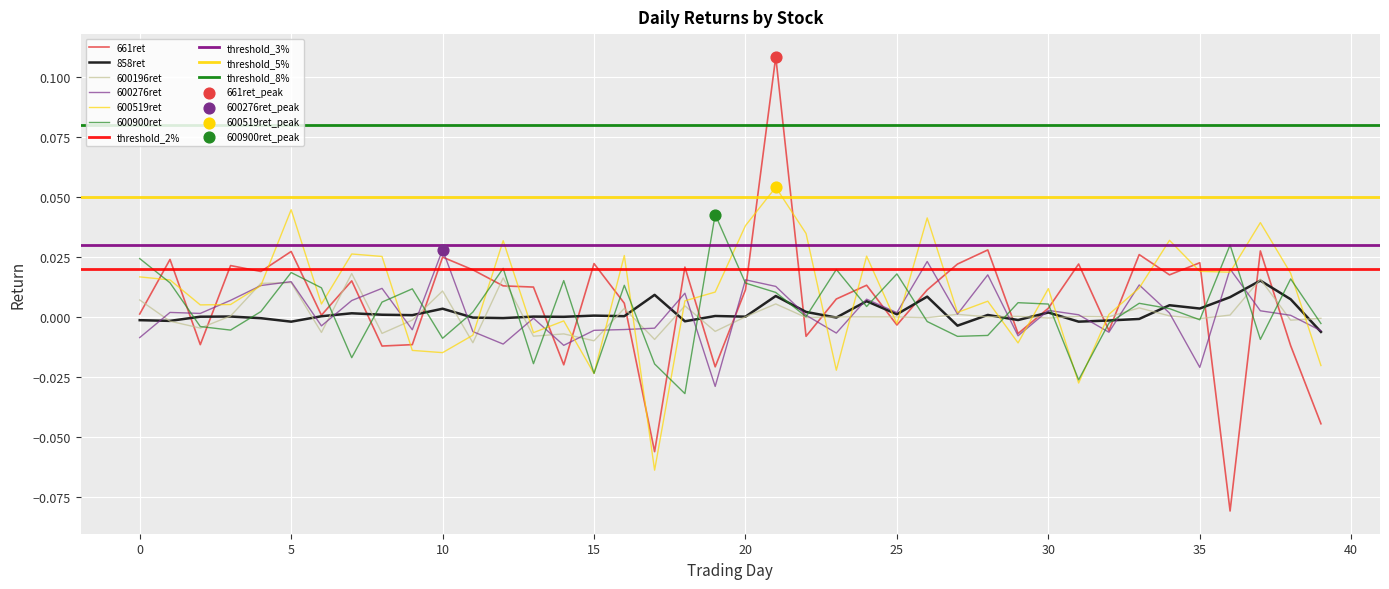

At which category is the sum across all series the highest?

21